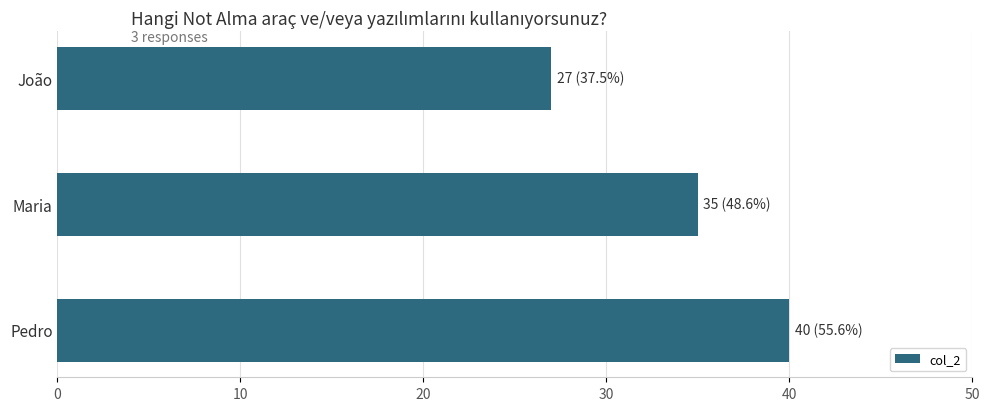

Rank the categories by value from highest to lowest.

Pedro, Maria, João